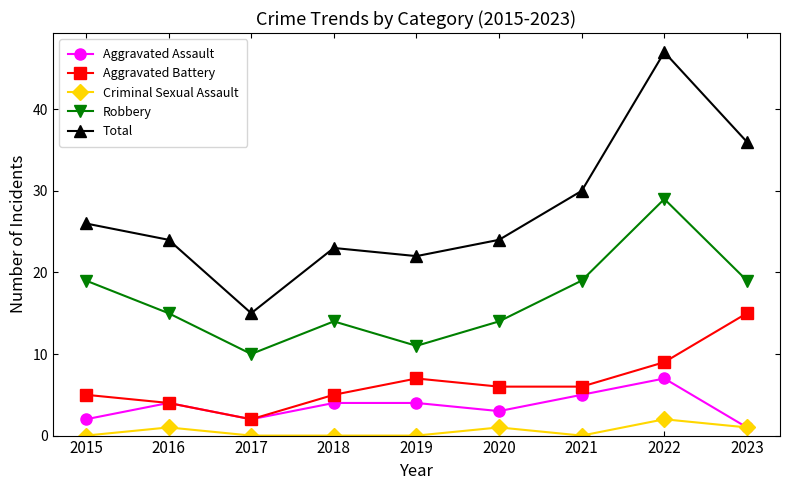

True or false: Aggravated Battery has a value of 5 at 2015.

True